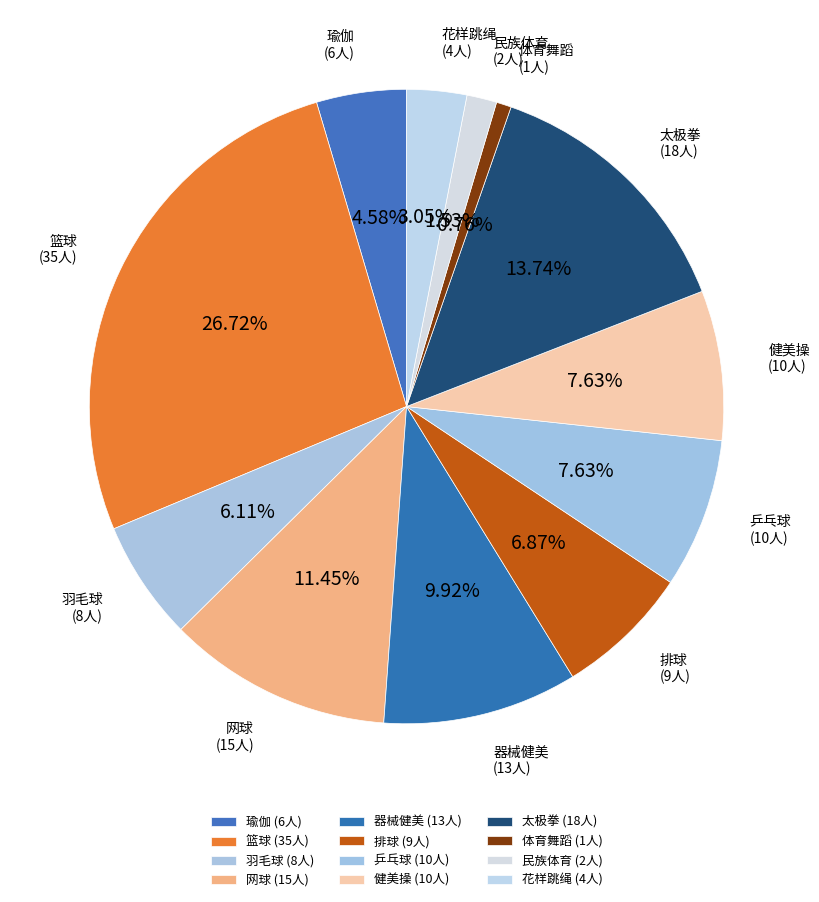

How many segments does this pie chart have?

12